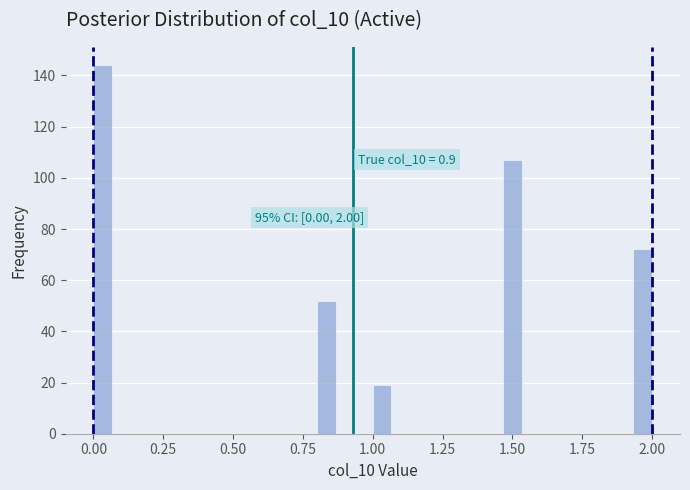

Around what value on the x-axis is the tallest bar? Give the approximate position of its centre, as read against the axis.

0.05